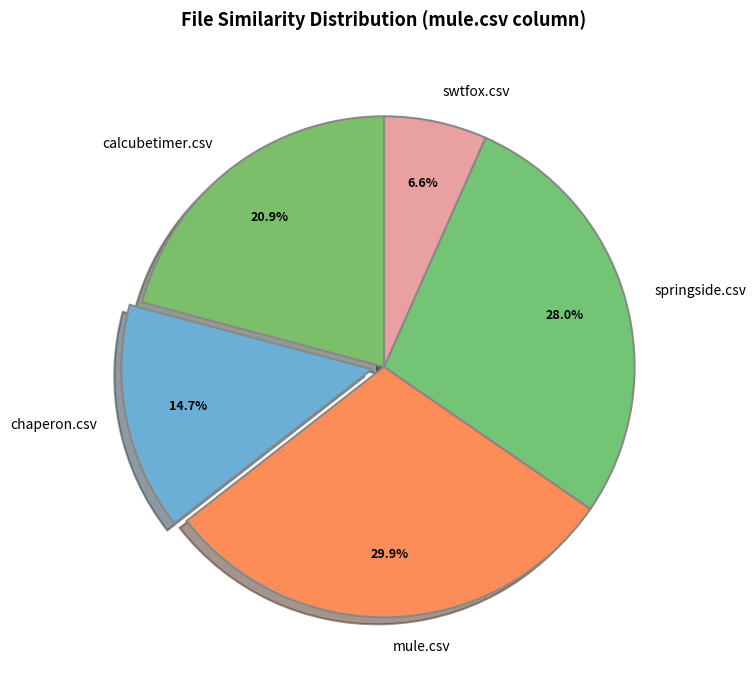

Which category has the biggest portion of the pie?

mule.csv